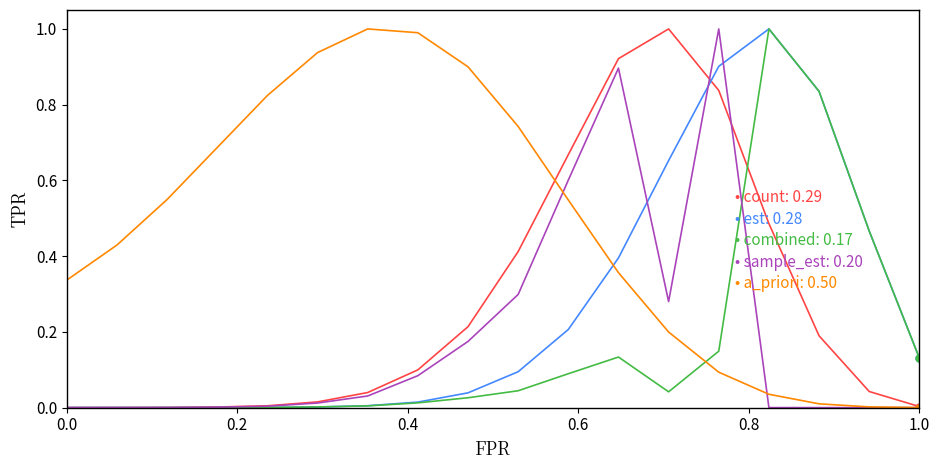

What is the greatest value displayed?

1.0